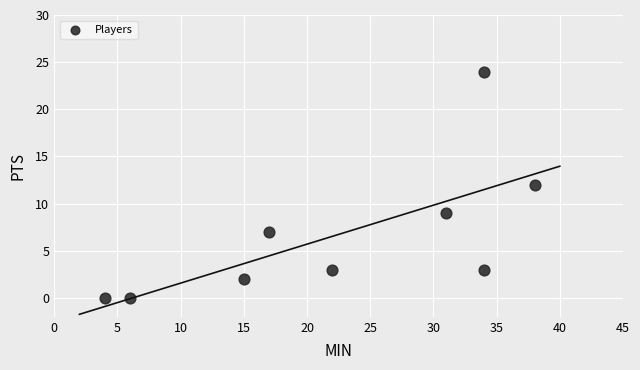

What is the range of X values (max minus min)?

34